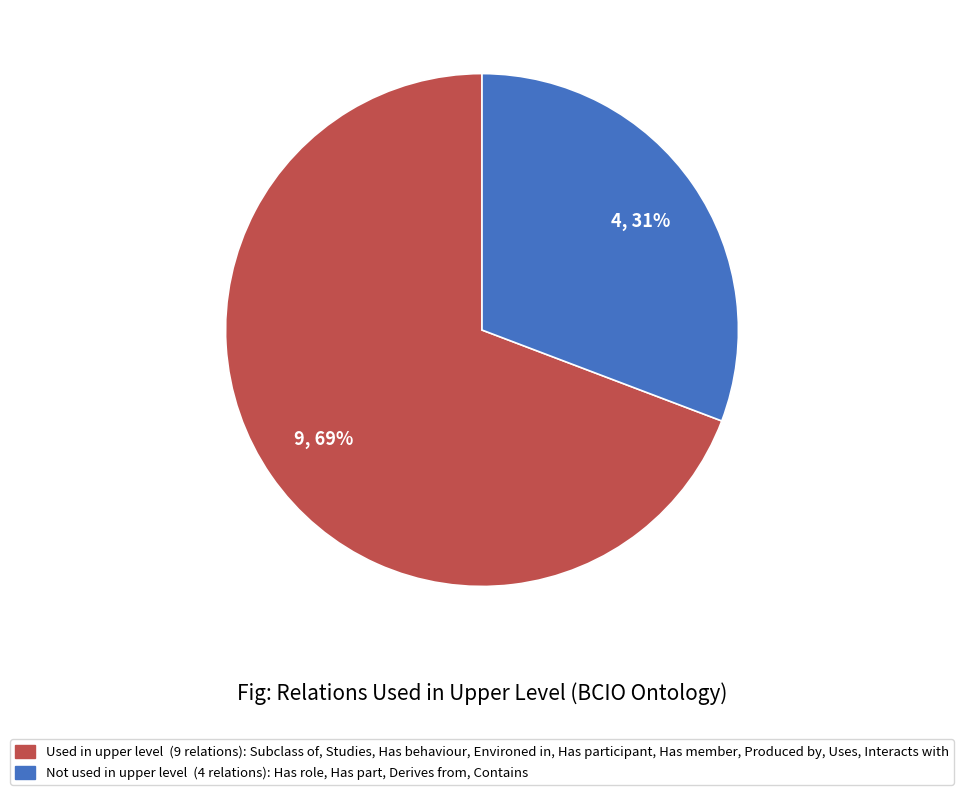

Is there any slice that represents more than half of the pie?

Yes